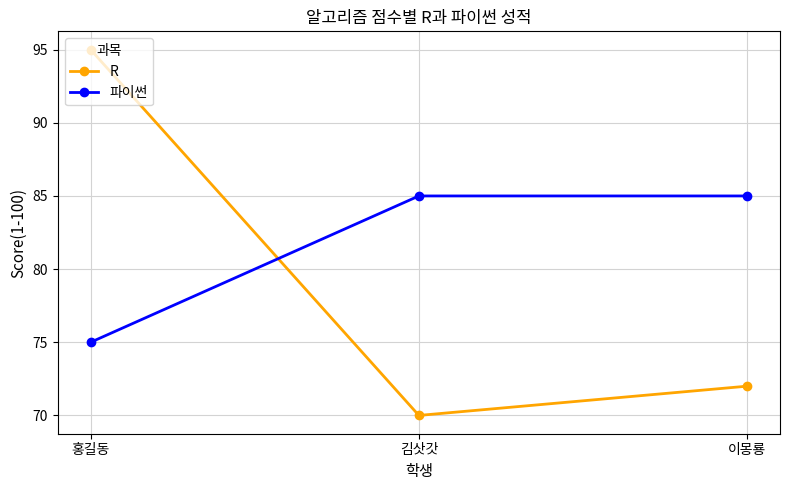

What is the spread (max minus min) of values at 이몽룡?

13